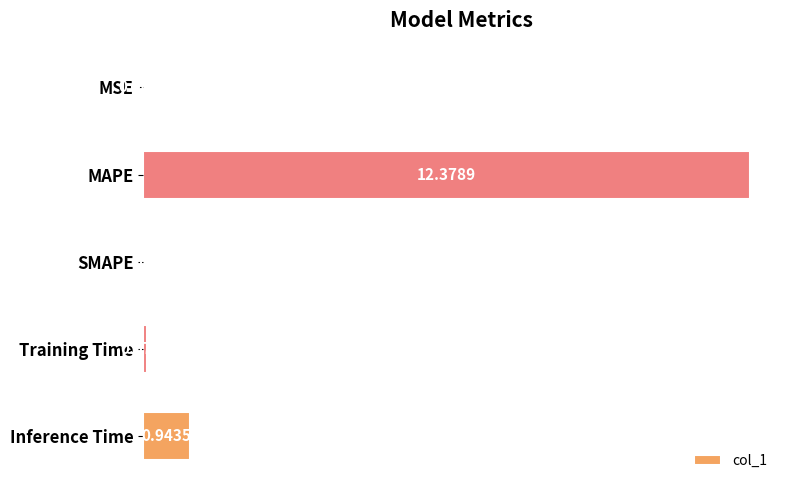

What is the sum of all values?

13.4